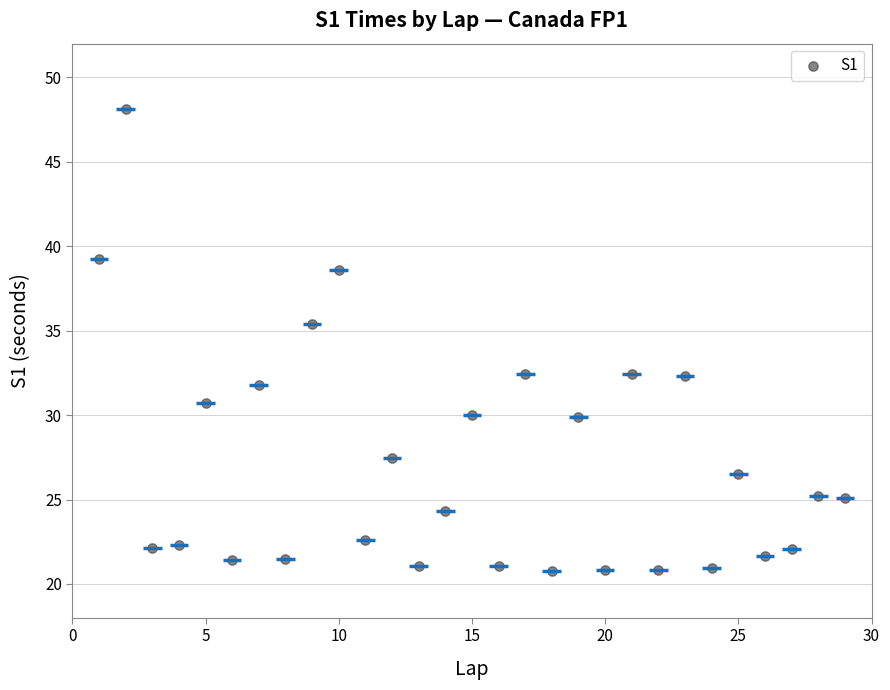

What is the range of Y values (max minus min)?

27.3